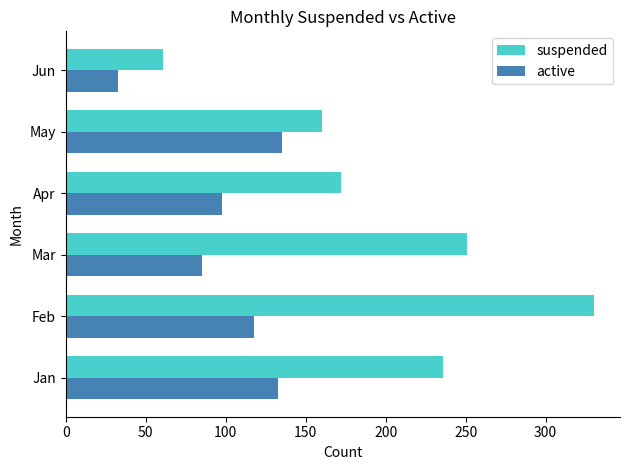

What is the sum of all suspended values?

1210